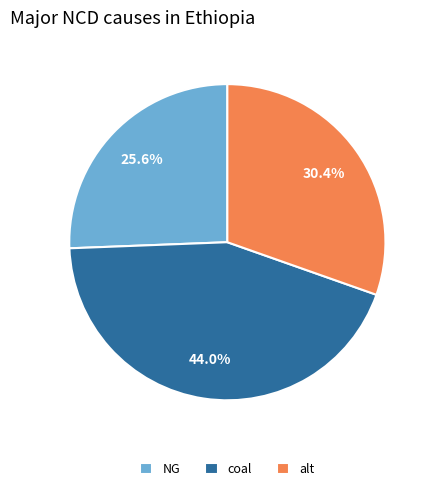

Which slice is the smallest?

NG